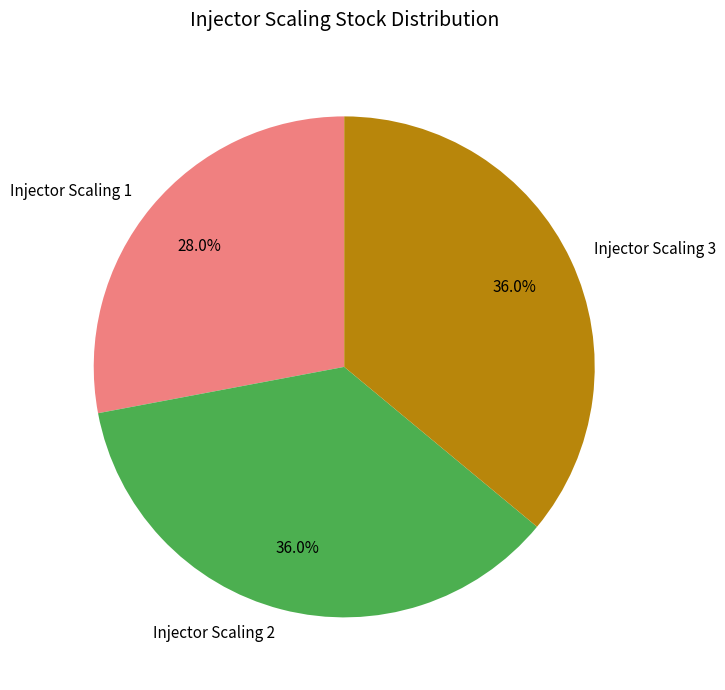

Does Injector Scaling 1 represent more than half of the total?

No